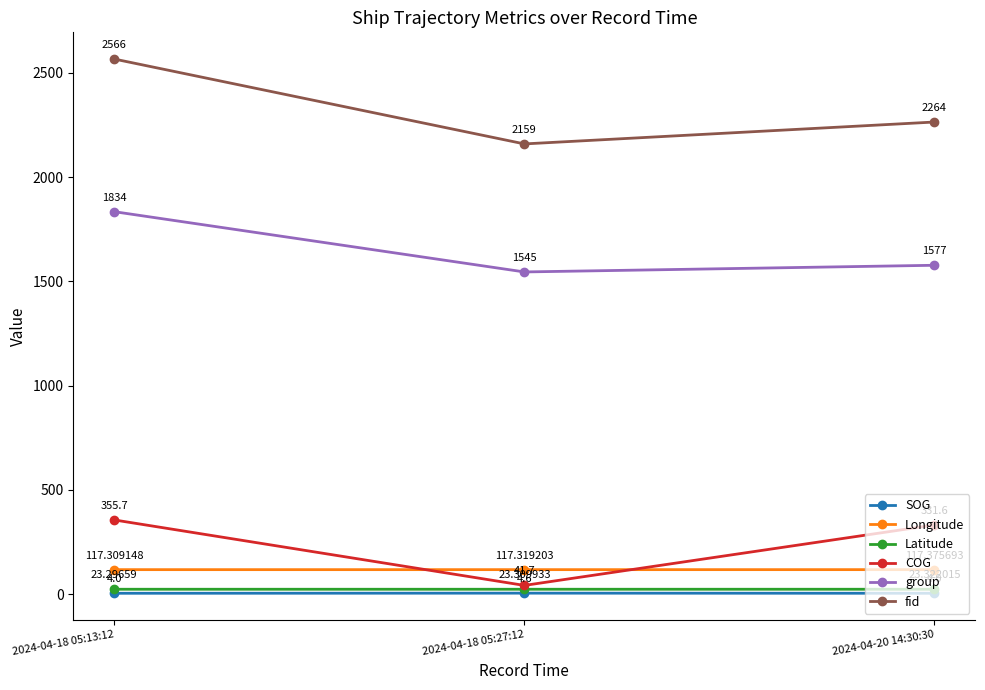

At how many categories does at least one series exceed 2515?

1